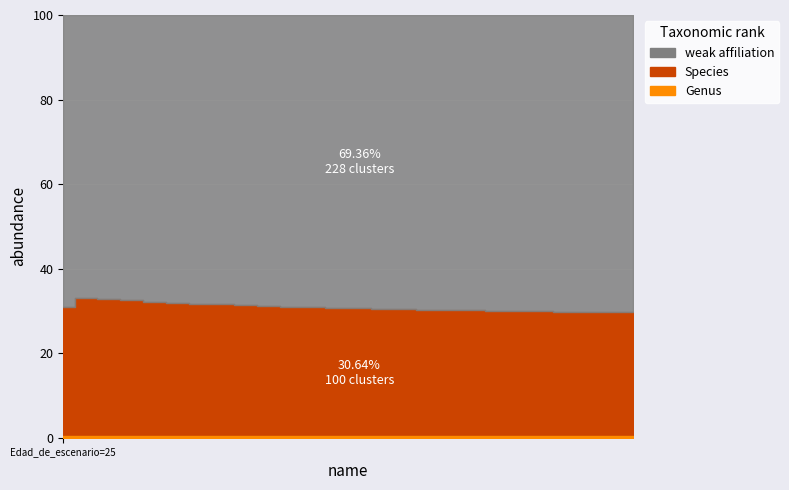

The value of V_con_corteza_sp1 at 125 is 176.4. True or false?

False